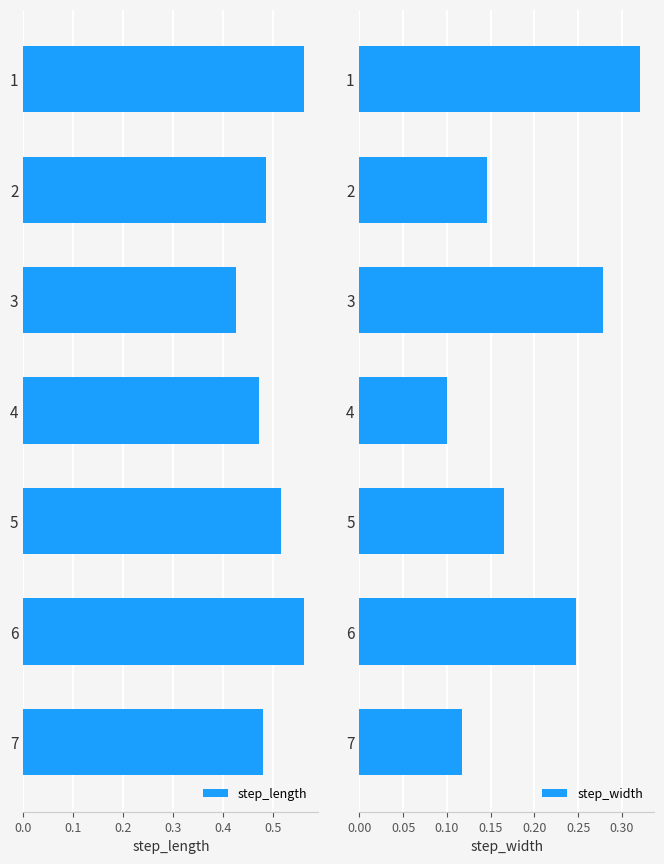

What is the value of the step_width bar at the 5th from the left?

0.2